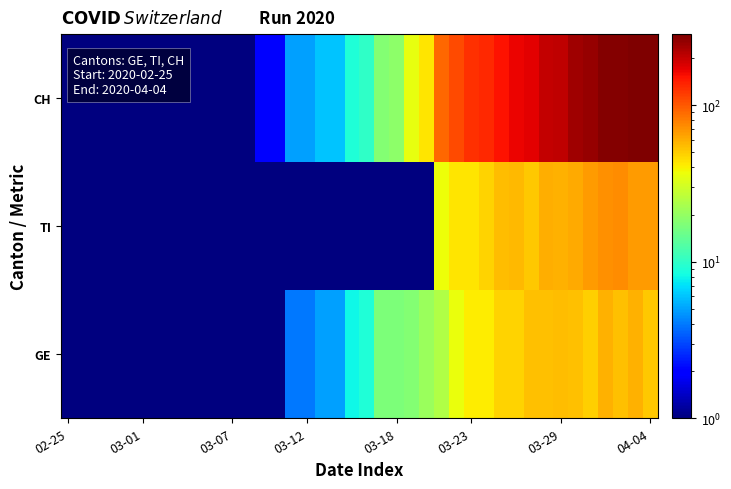

At how many categories does at least one series exceed 170?

9